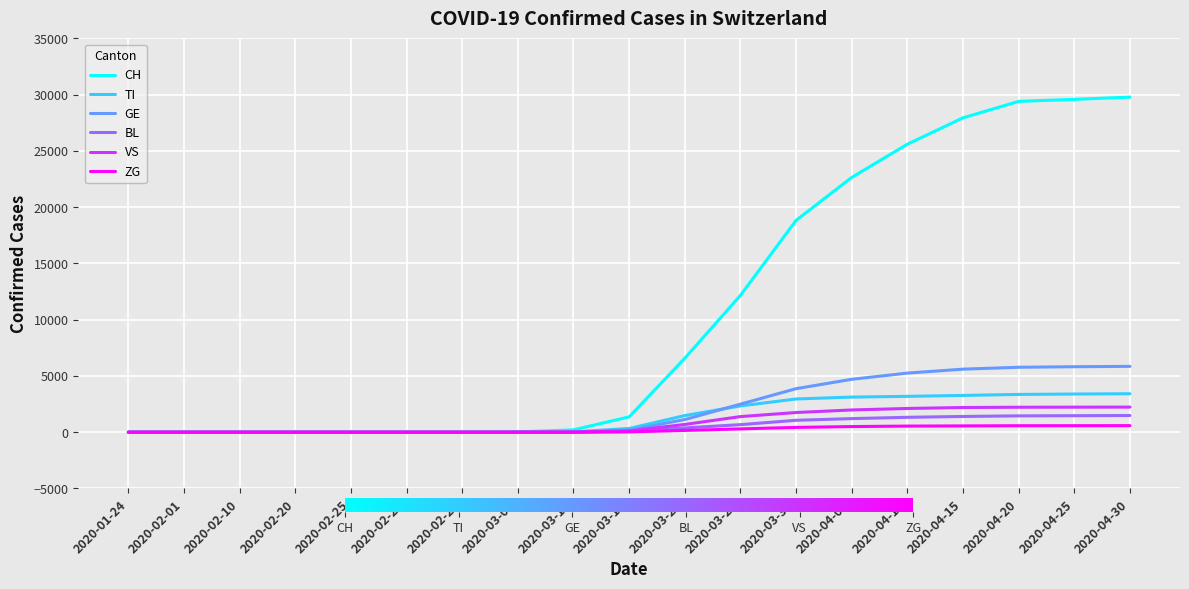

The BL series shows 1466 at 2020-04-25. True or false?

True